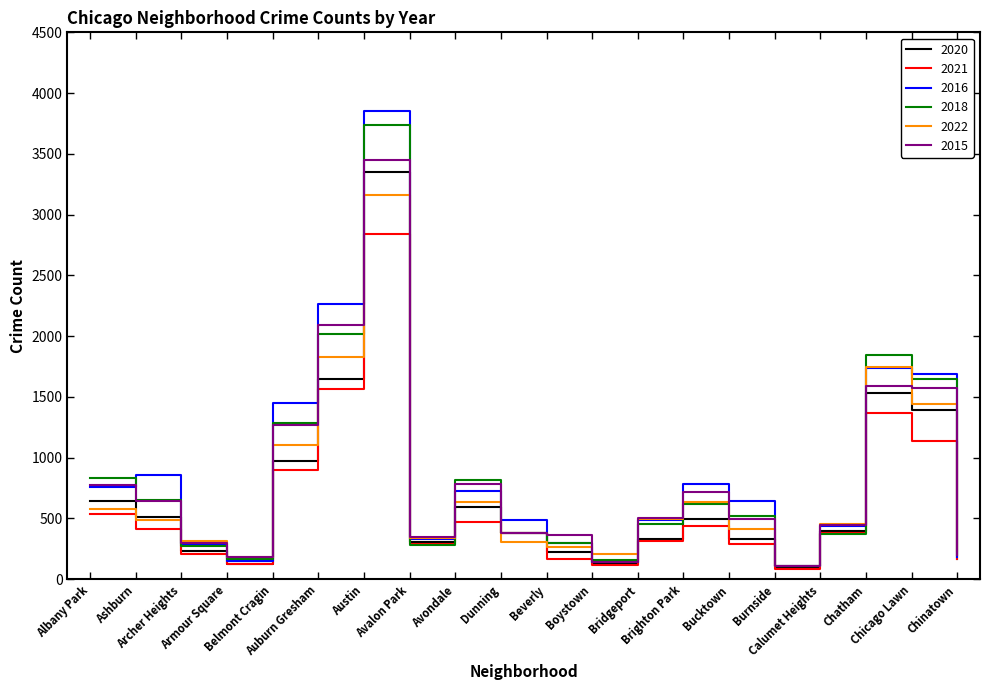

Count the number of data series in this chart.

6